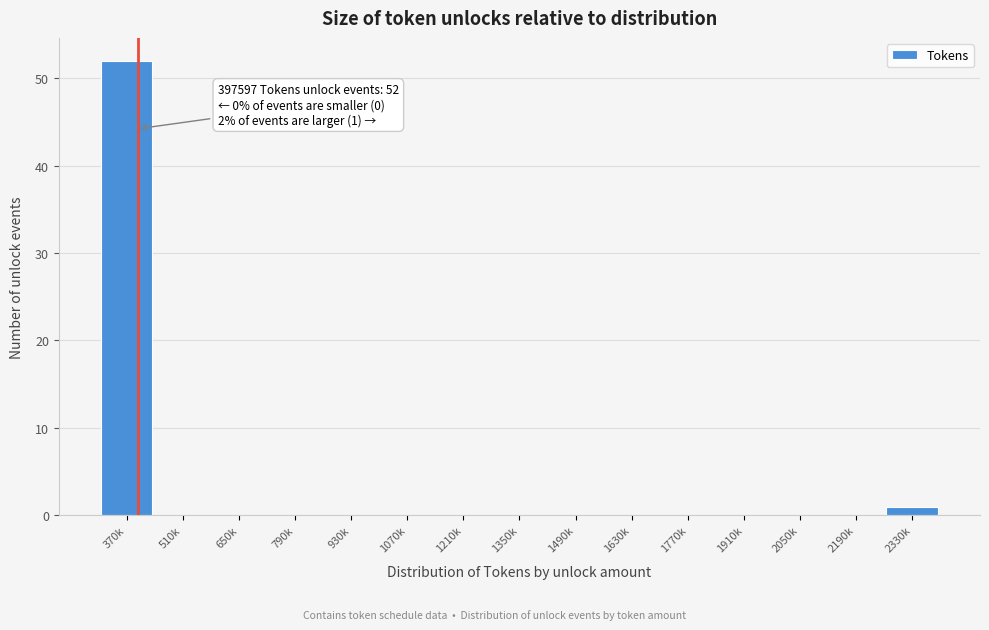

Reading left to right, list all the values displayed in this chart.

370k=52	510k=0	650k=0	790k=0	930k=0	1070k=0	1210k=0	1350k=0	1490k=0	1630k=0	1770k=0	1910k=0	2050k=0	2190k=0	2330k=1